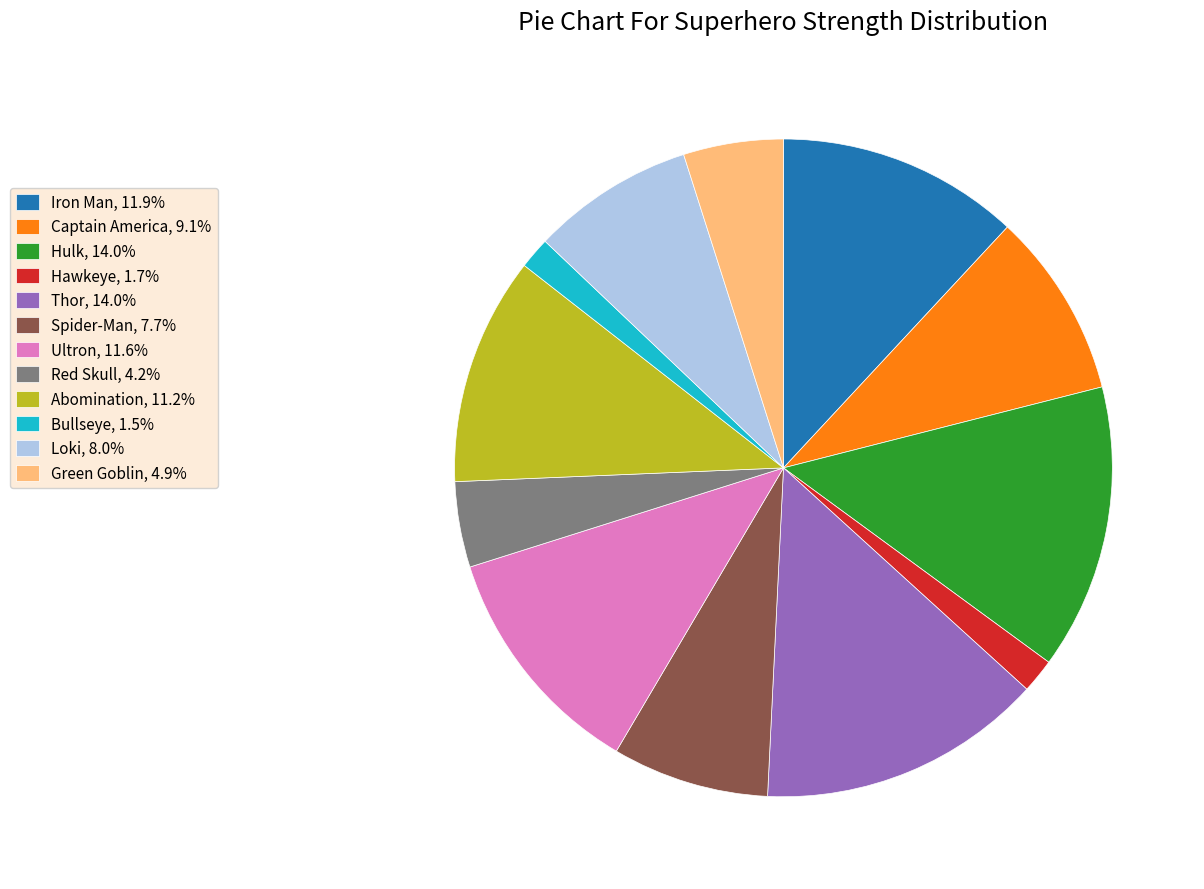

Approximately how many times larger is the value at Loki, 8.0% compared to Captain America, 9.1%?

0.9